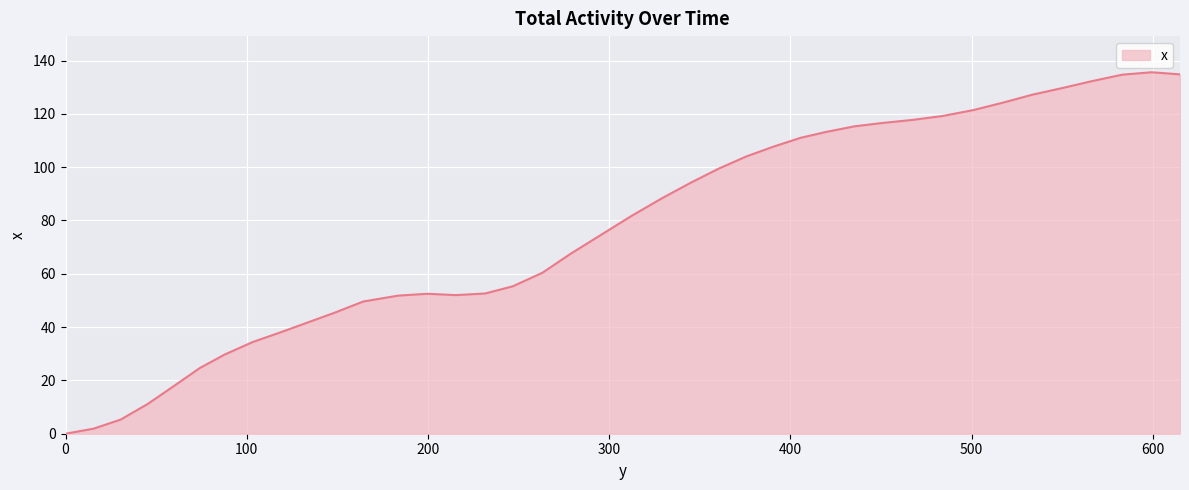

What is the difference between the maximum and minimum values?

135.6